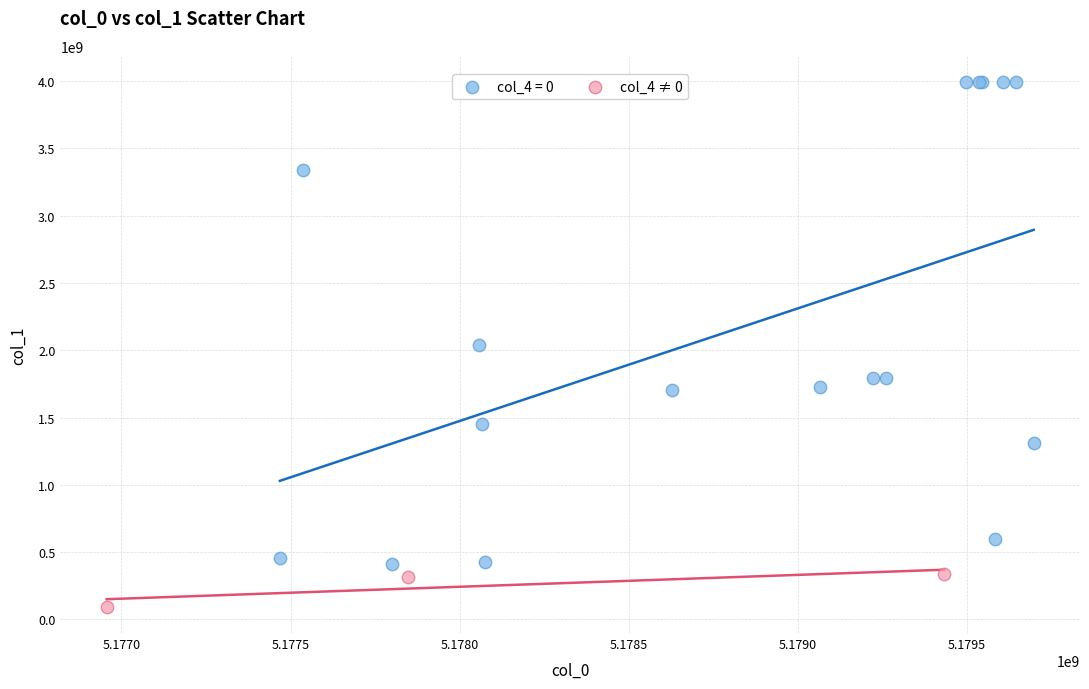

Which series has the widest spread of Y values?

col_4 = 0